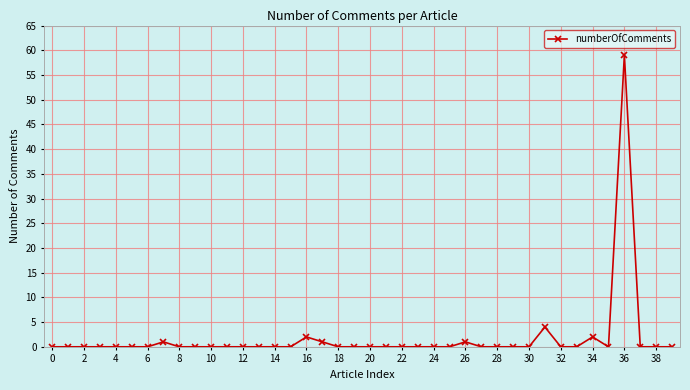

True or false: the data has more than 1 interior local peaks.

True